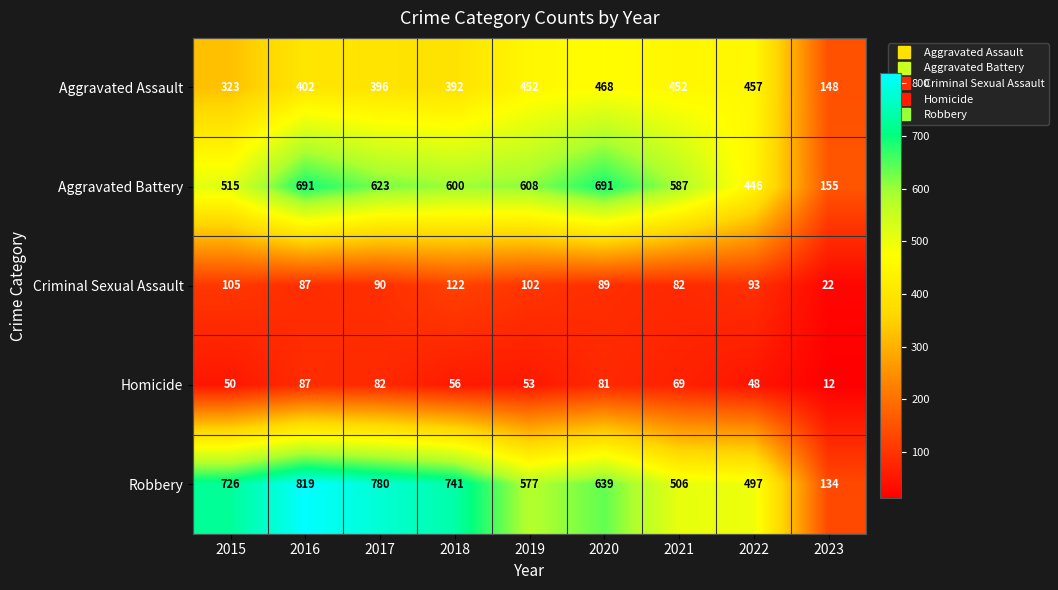

How many distinct data groups are displayed?

5